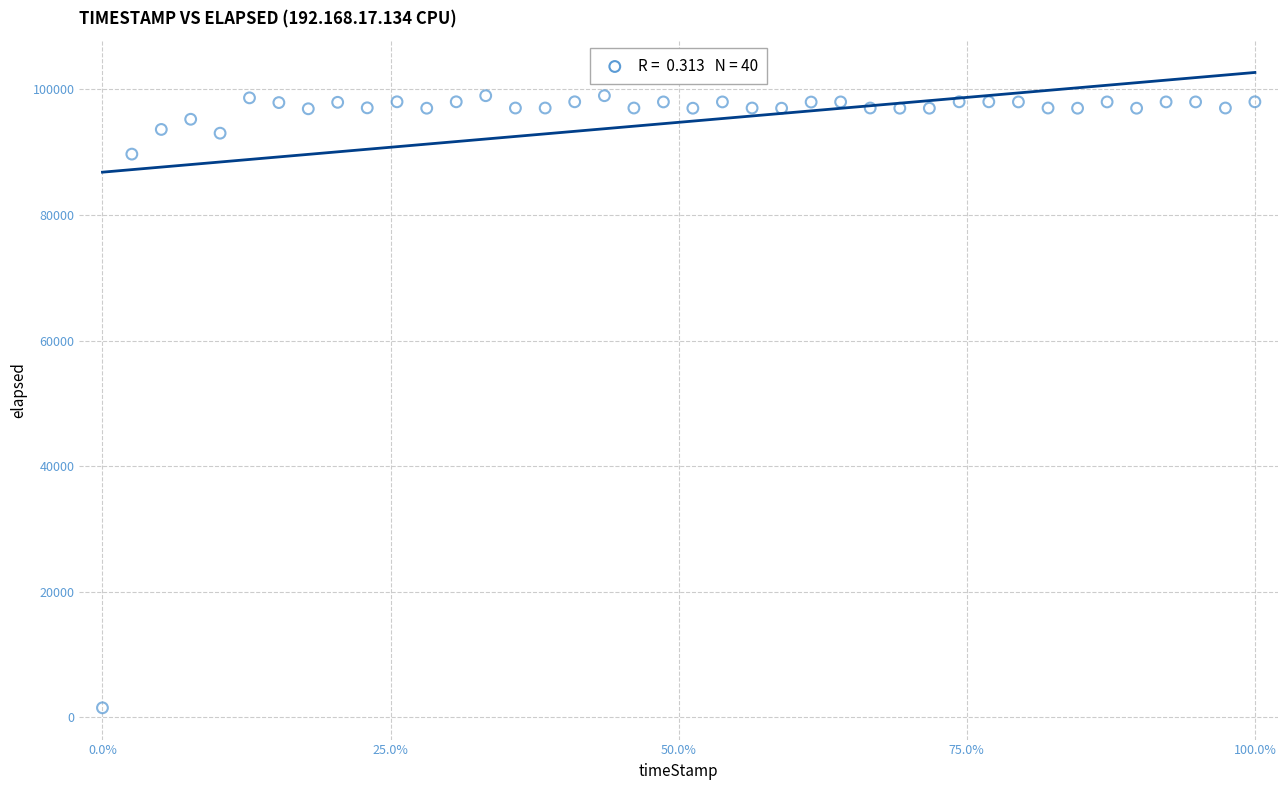

What Y value in the scatter plot is closest to 50261?

89690